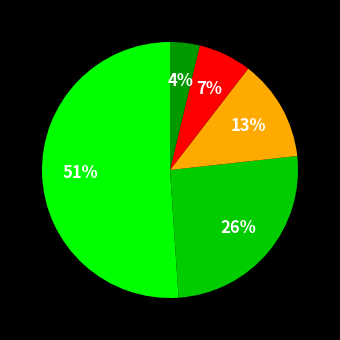

To the nearest percent, what is the average slice percentage?

20%